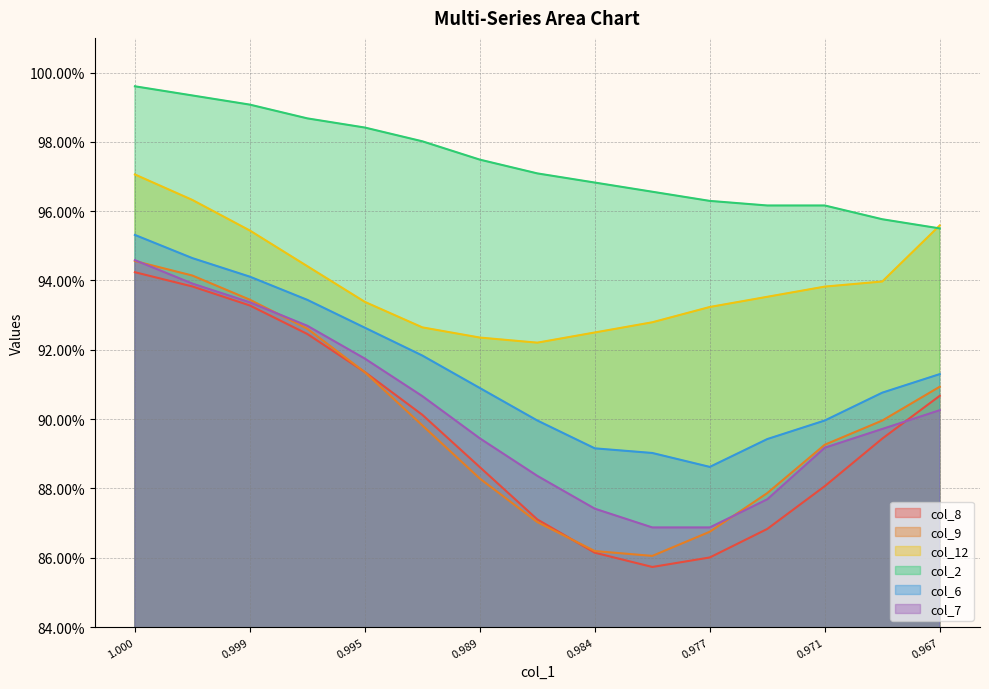

How many categories are shown in the chart?

15